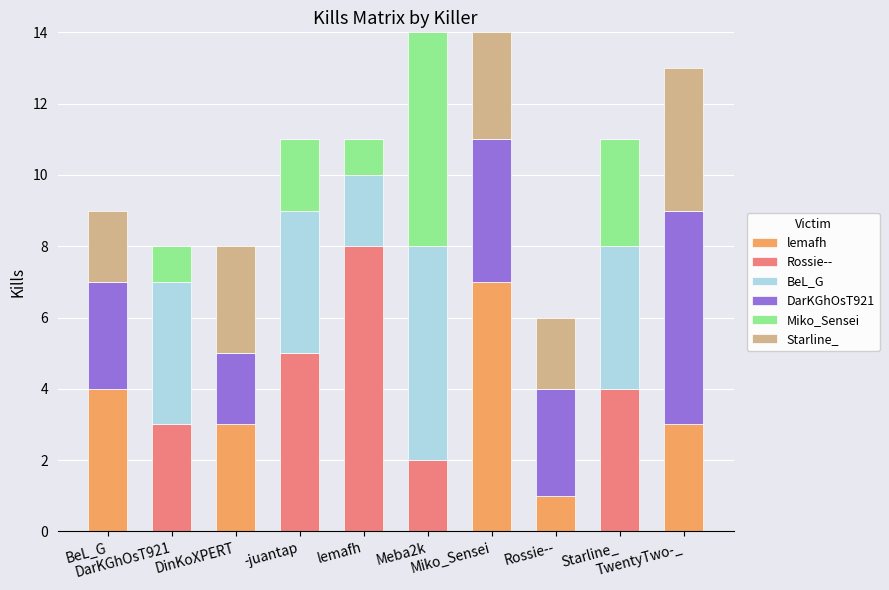

Count the number of data series in this chart.

6